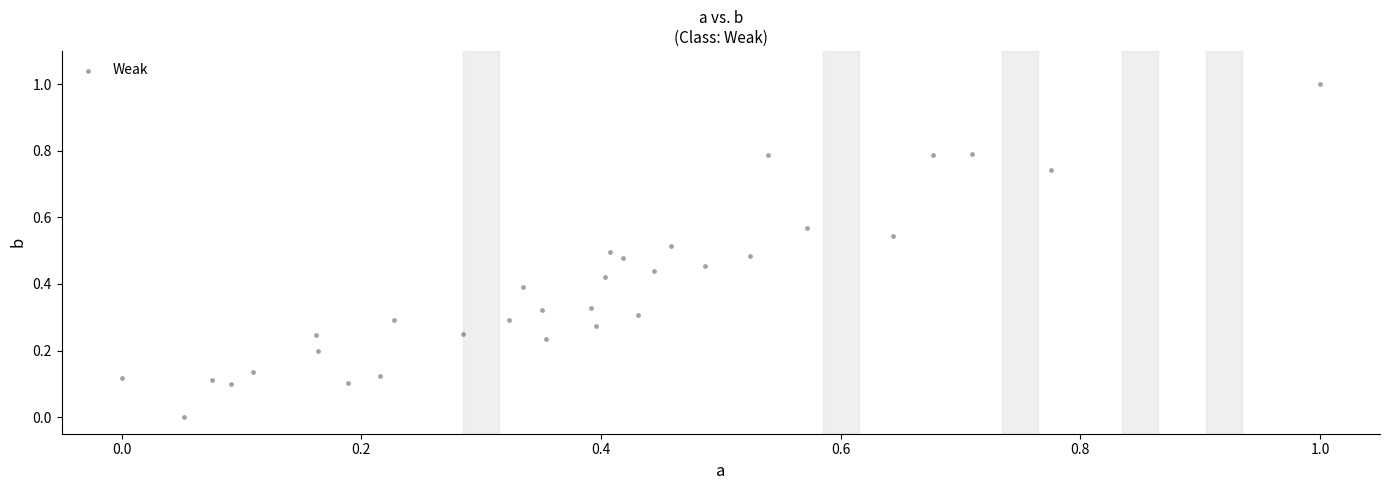

What is the range of Y values (max minus min)?

1.0